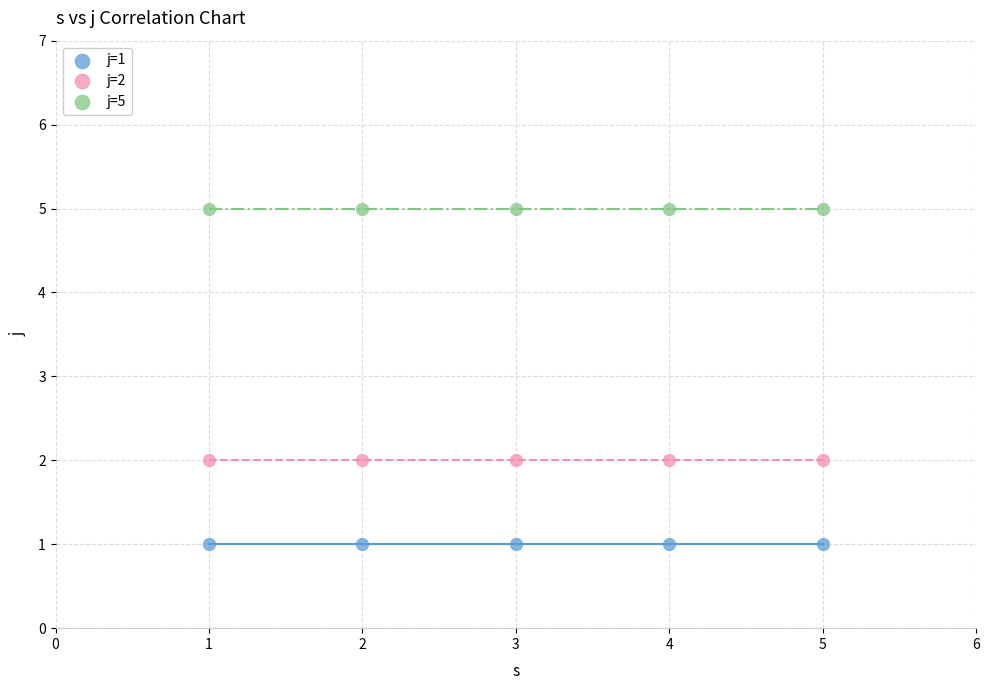

Which series reaches the minimum Y coordinate?

j=1